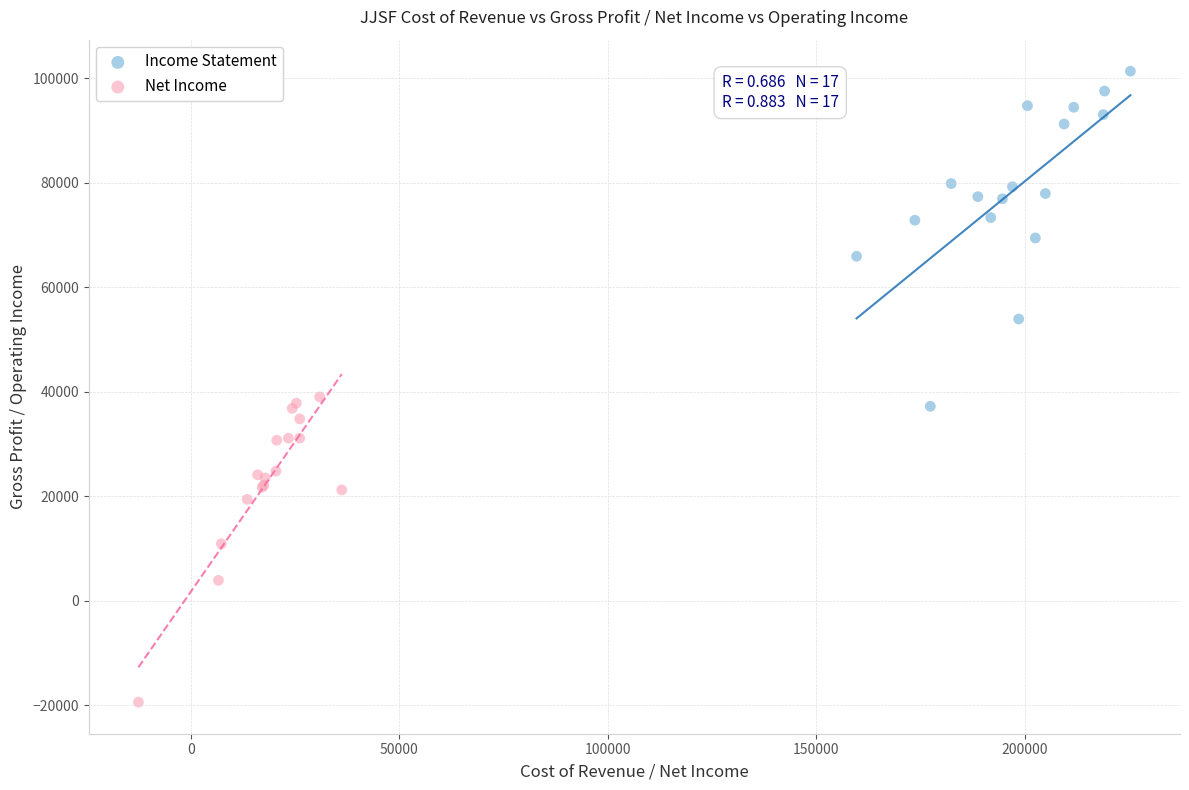

Which series has the largest Y range (max minus min)?

Income Statement